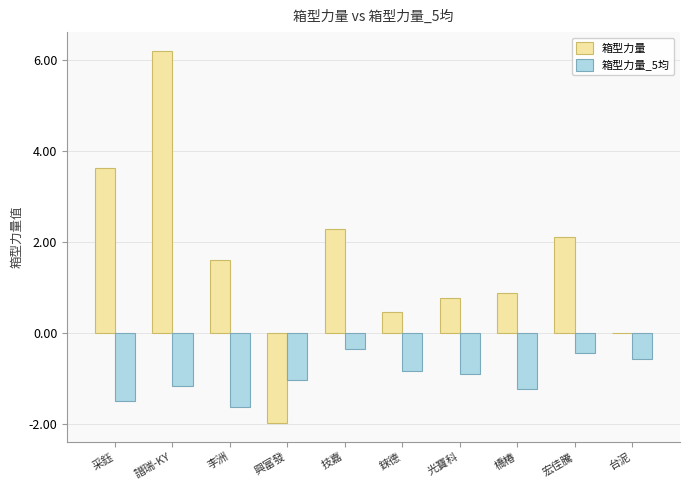

At which category is the sum across all series the highest?

譜瑞-KY